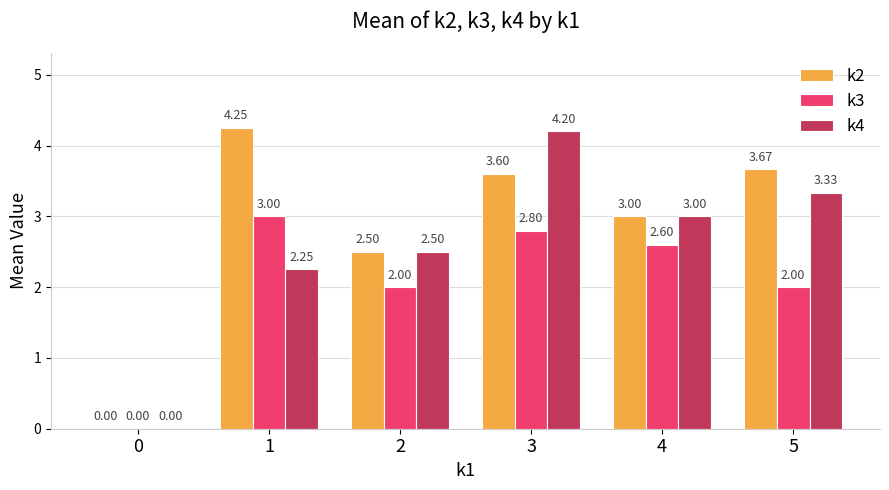

Between 2 and 3, which series saw the biggest shift?

k4